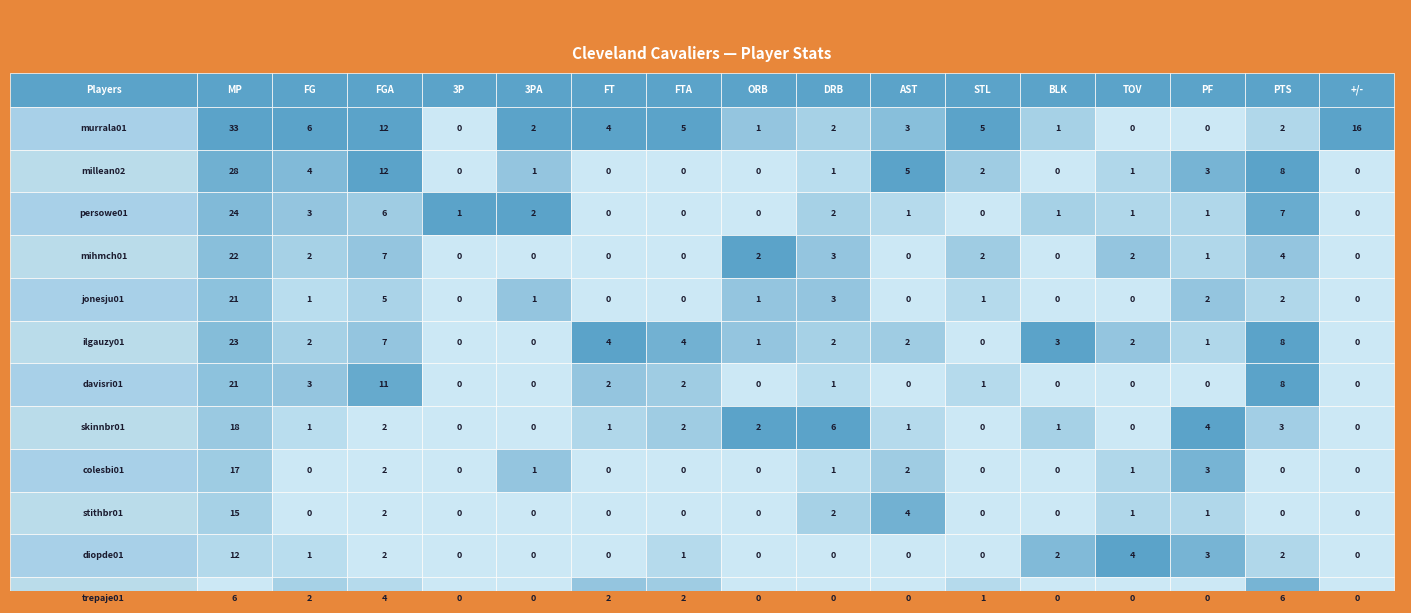

What is the maximum value for davisri01?

21